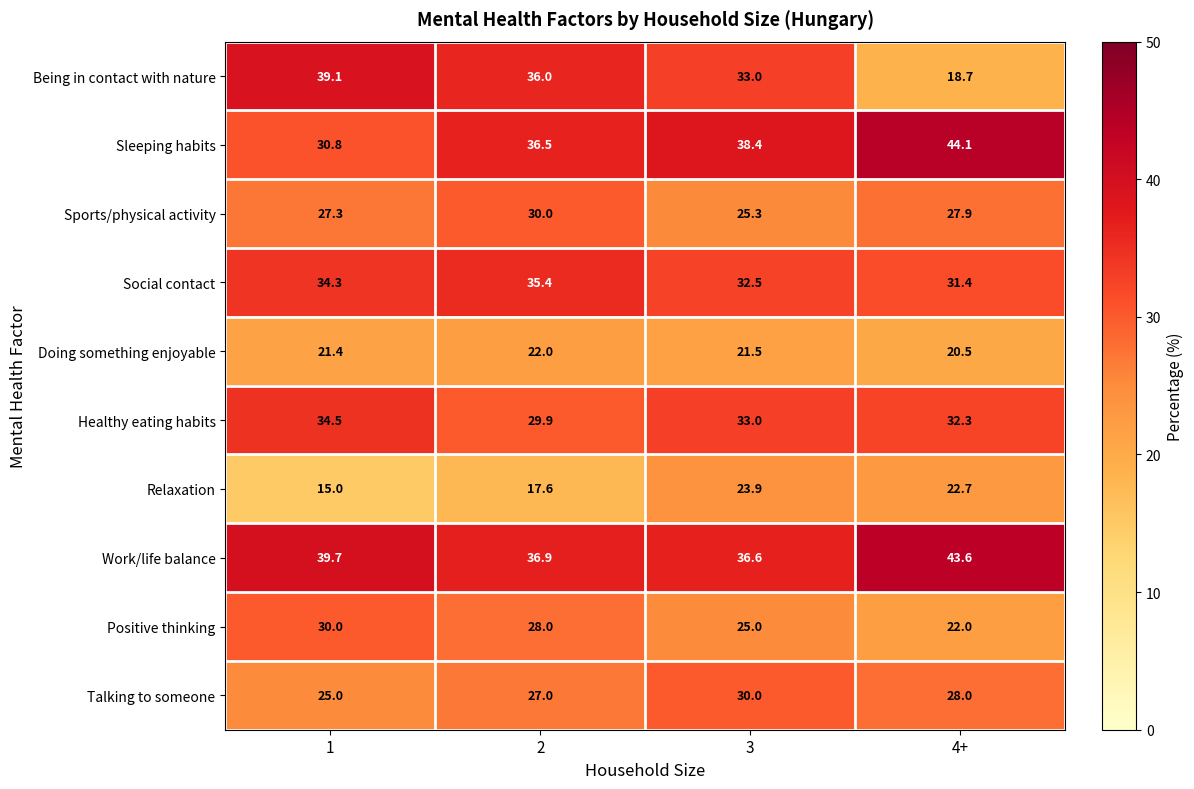

Read the Social contact value at 3.

32.5